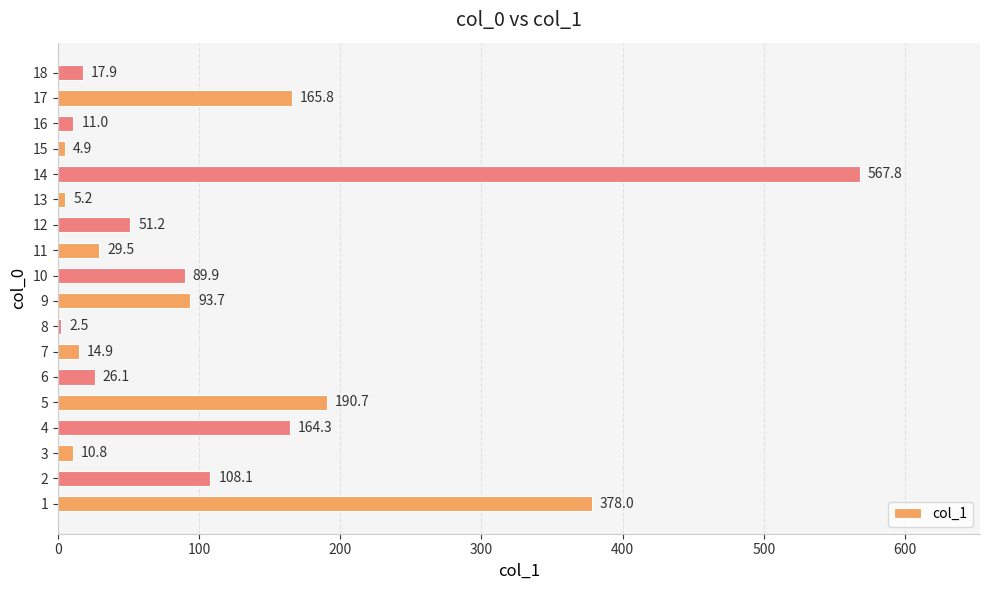

List the labels in order of value, smallest first.

8, 15, 13, 3, 16, 7, 18, 6, 11, 12, 10, 9, 2, 4, 17, 5, 1, 14